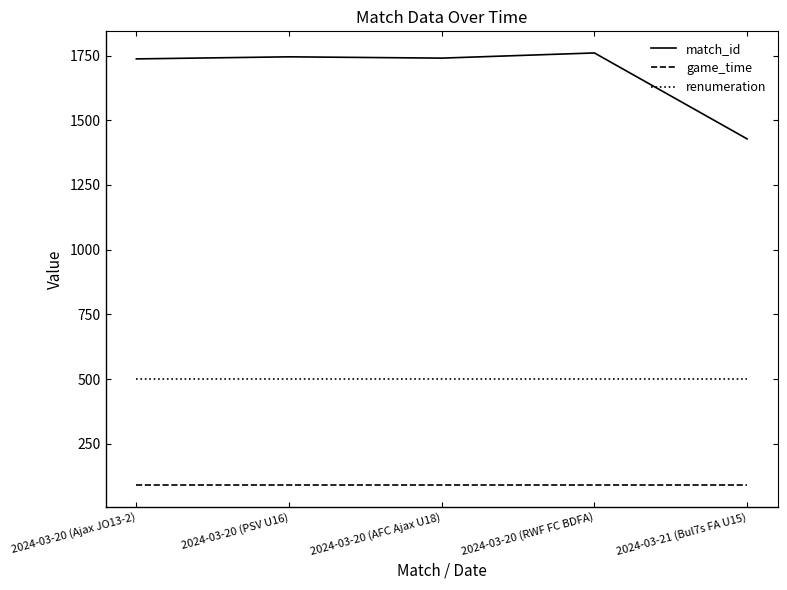

What is the difference between the second highest and second lowest values in the match_id series?

8